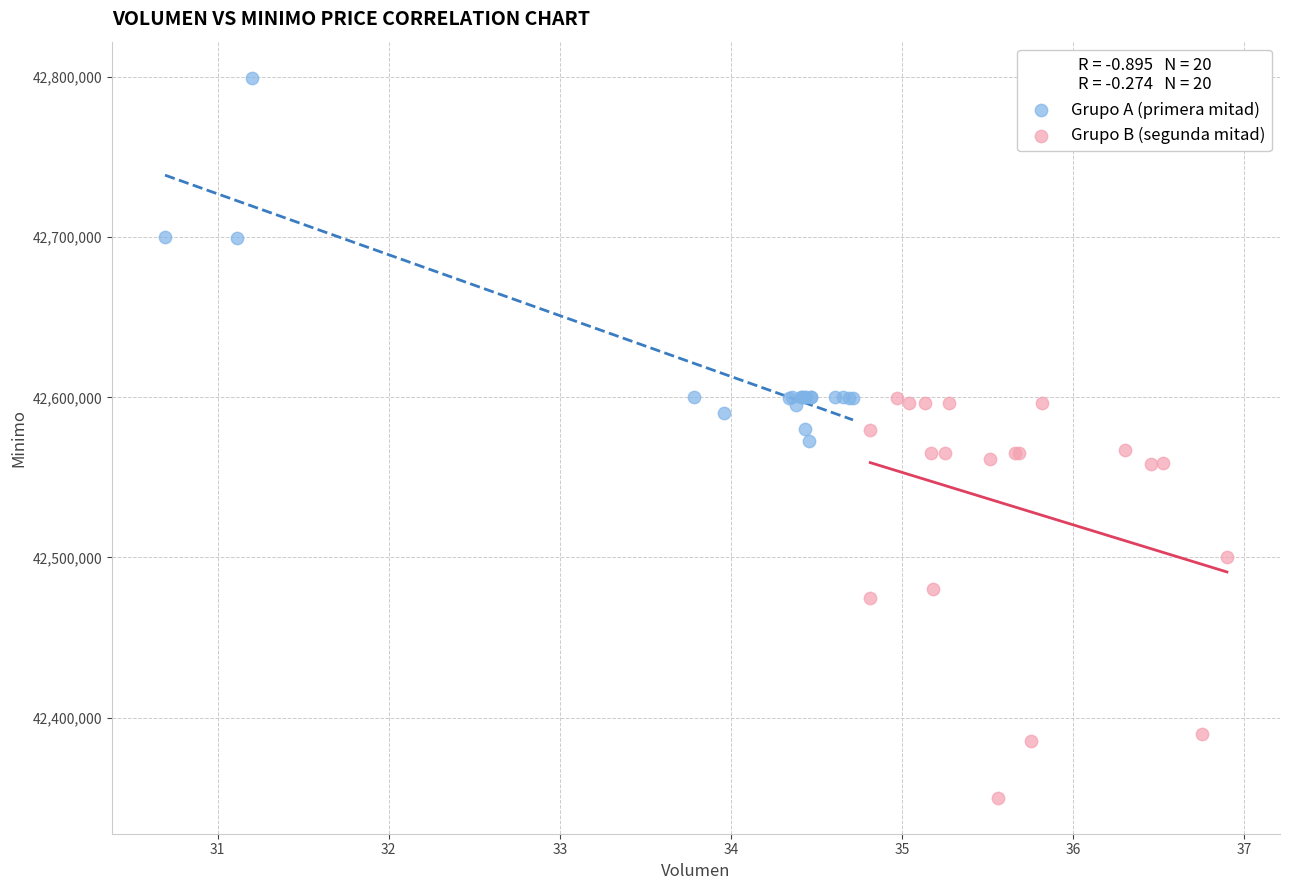

Which series contains the lowest Y value?

Grupo B (segunda mitad)